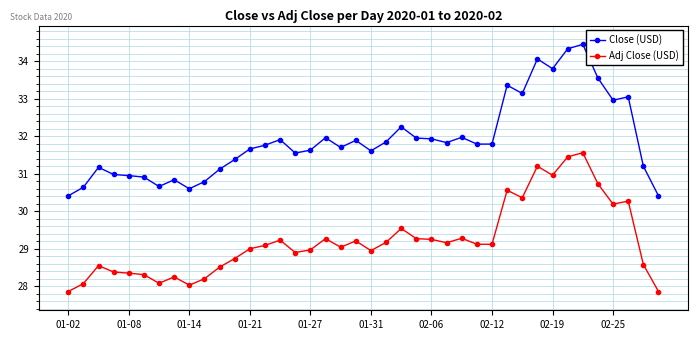

True or false: Close (USD) has more than 2 interior local peaks.

True